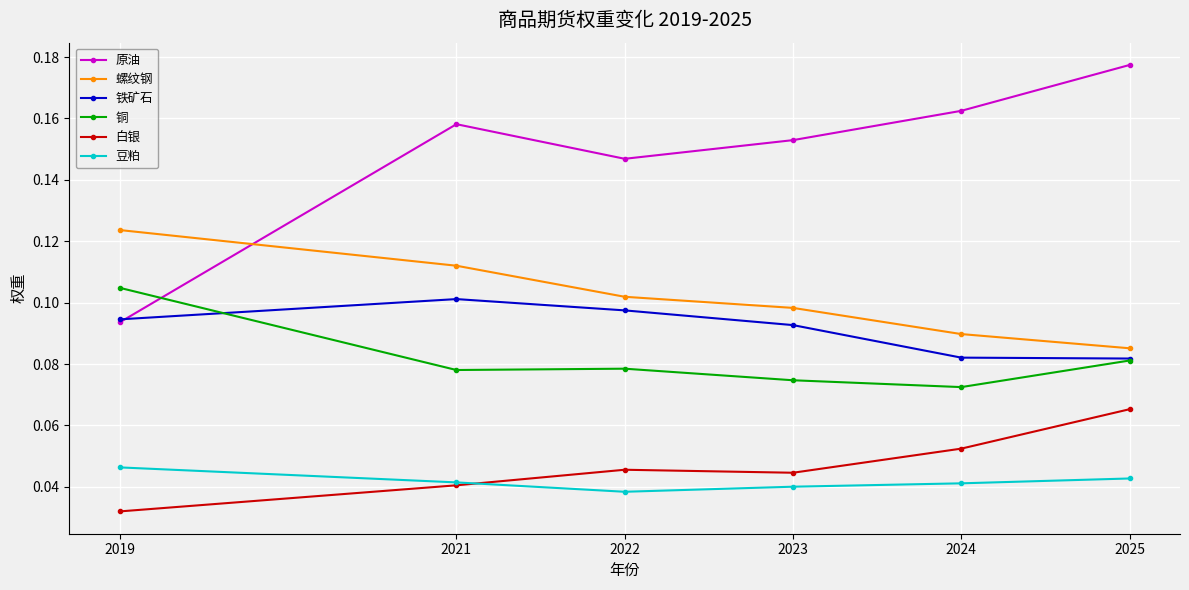

The value of 铜 at 2021 is 0.1. True or false?

True